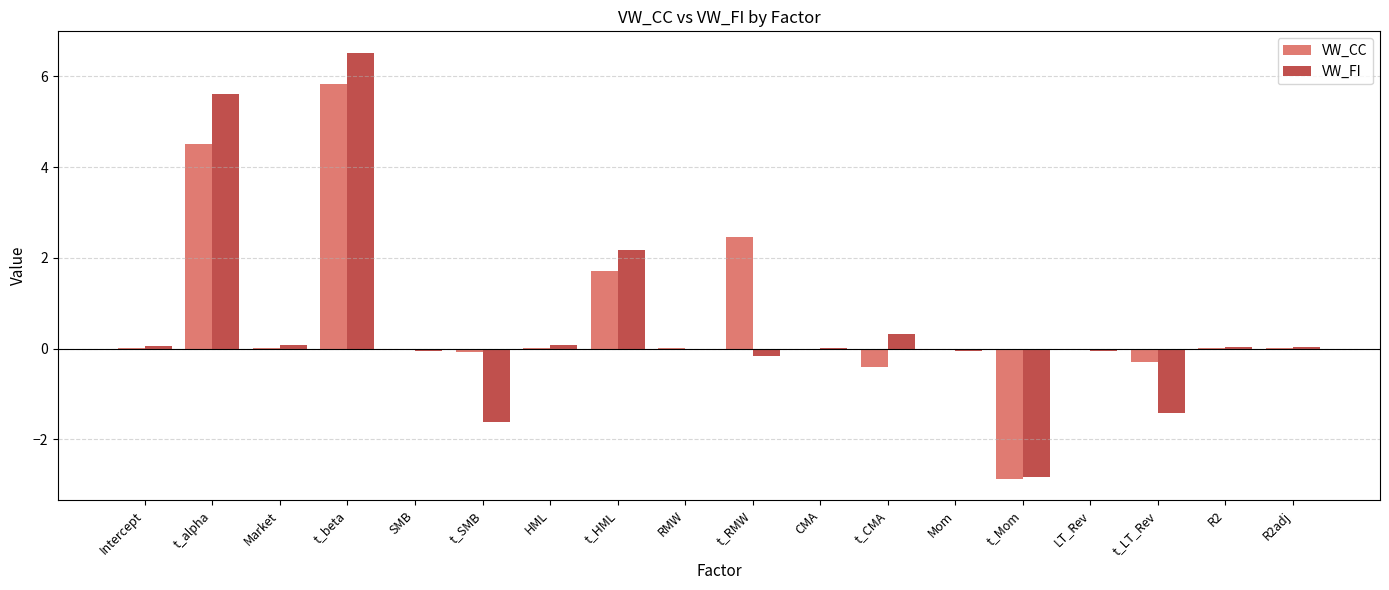

Is the value of VW_FI at SMB greater than the value of VW_CC at t_HML?

No